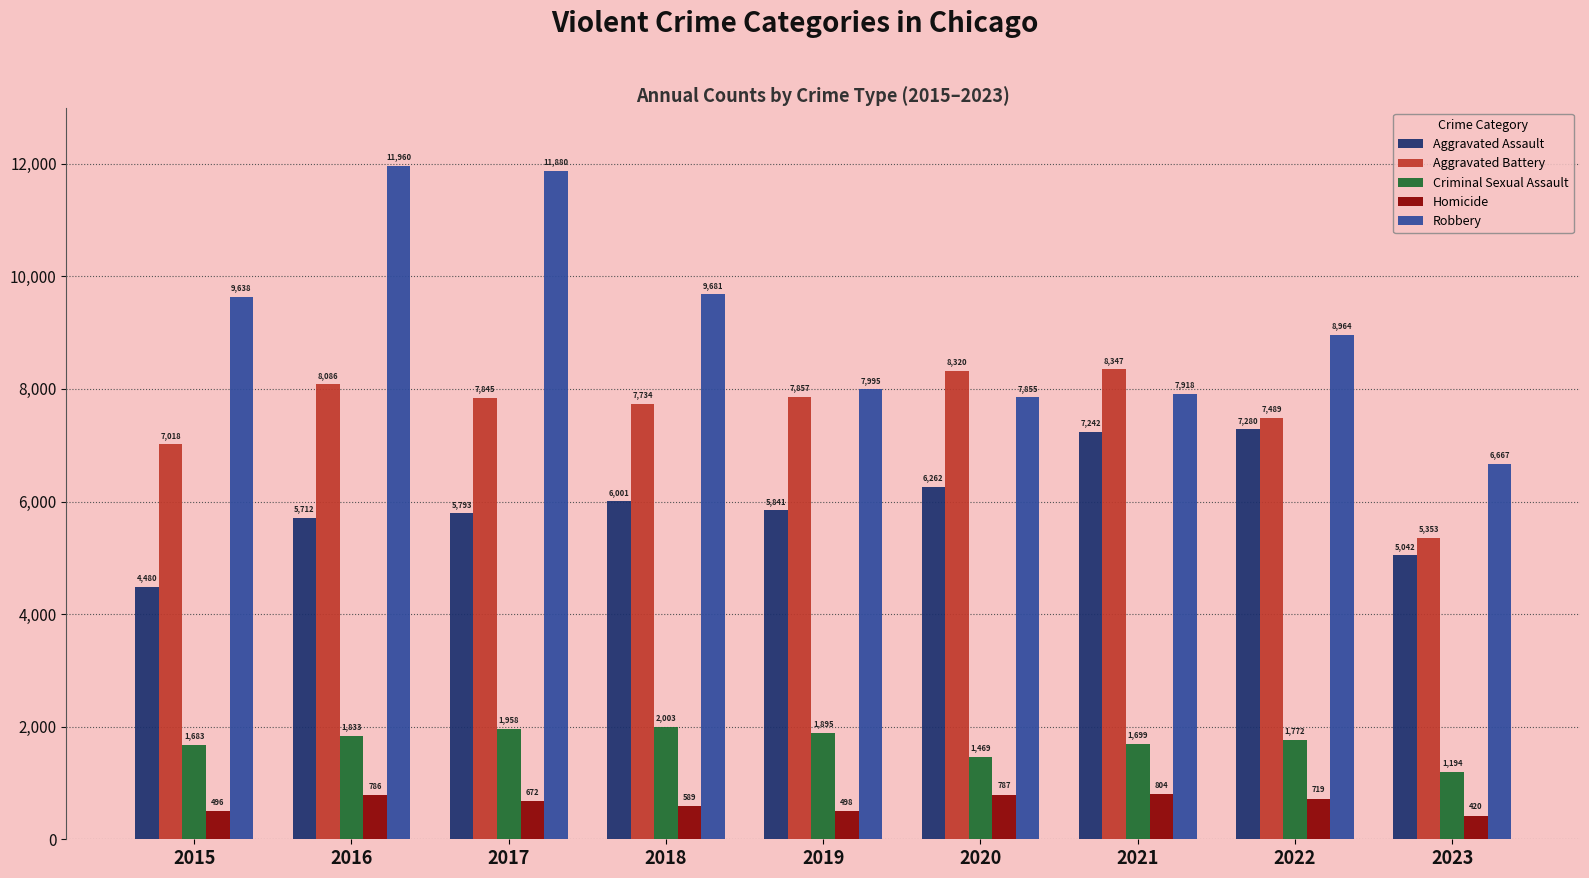

What is the total value across all series at 2019?

24086